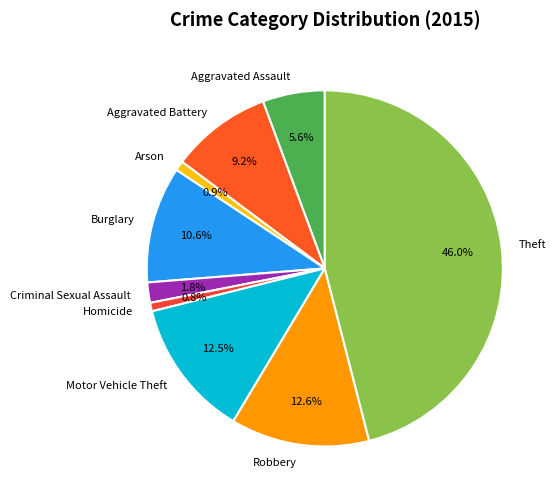

Does Aggravated Battery represent more than half of the total?

No